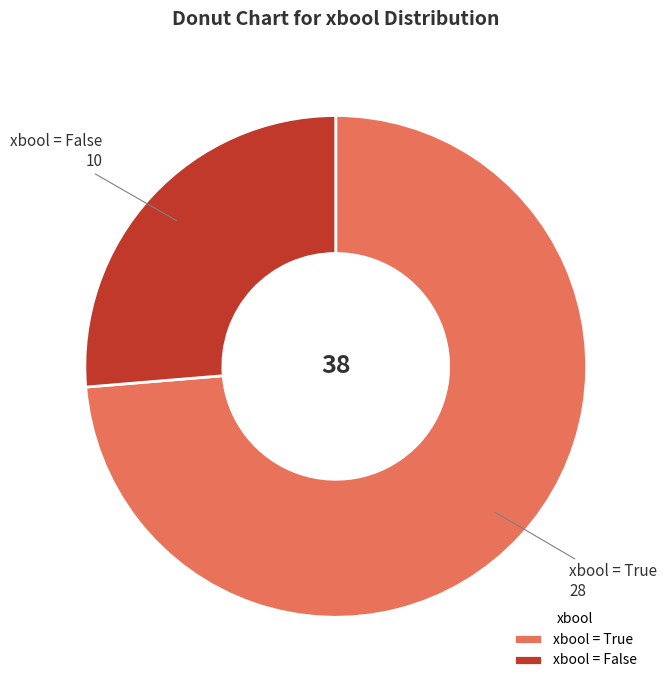

Which slice is the largest?

xbool = True